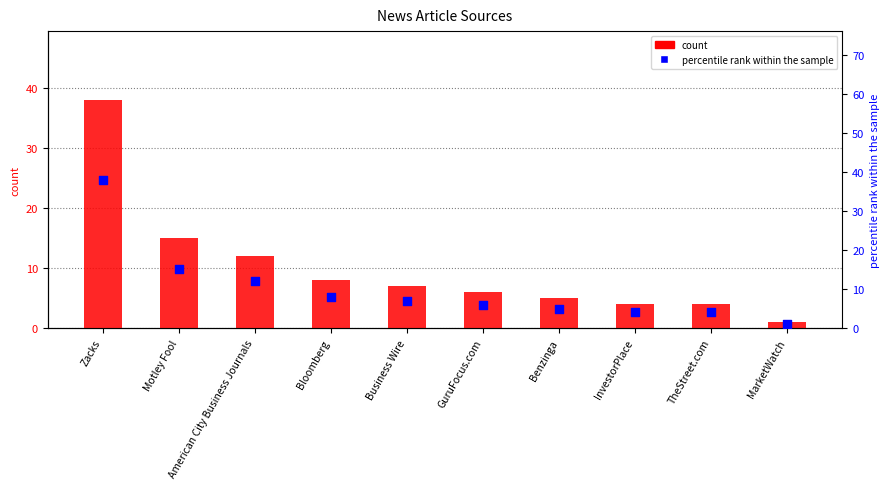

At which category is the sum across all series the highest?

Zacks